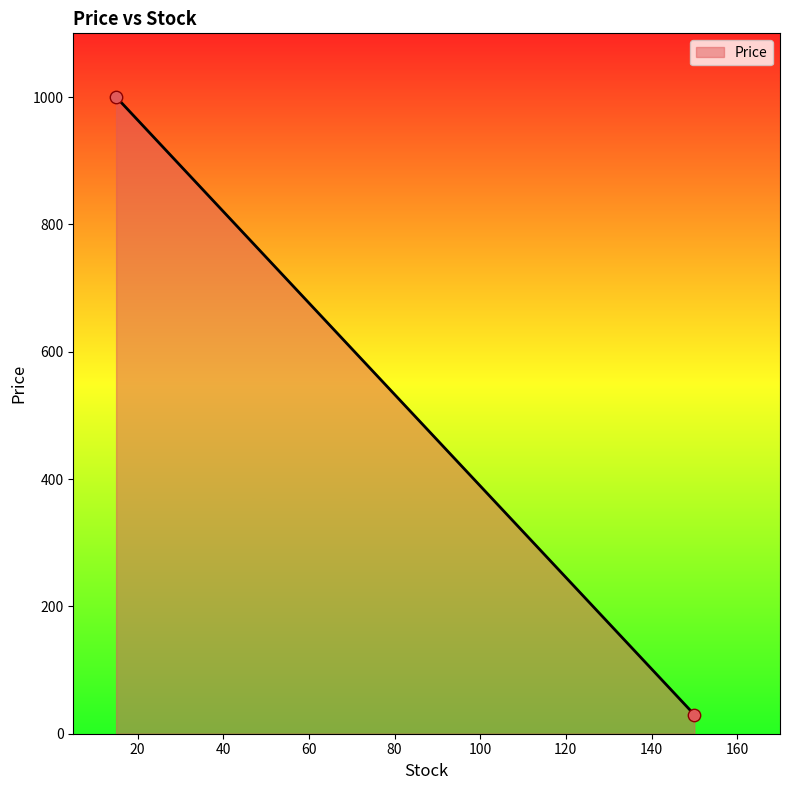

What is the minimum value shown in the chart?

30.0